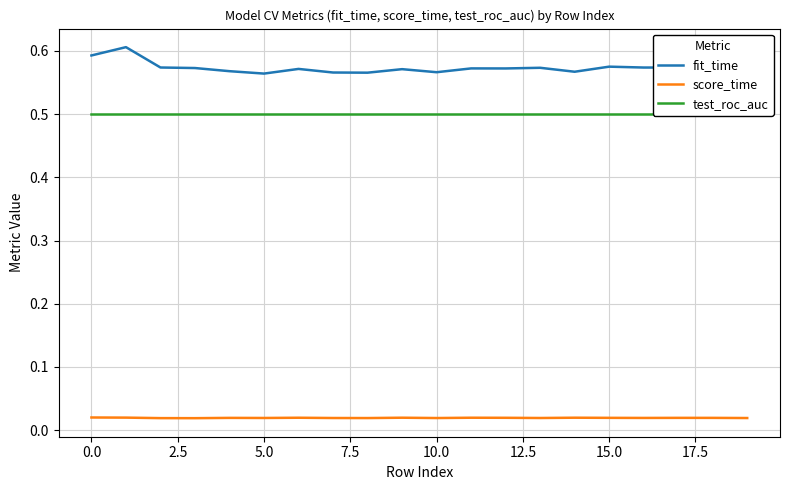

What is the total value across all series at 12.5?

1.1